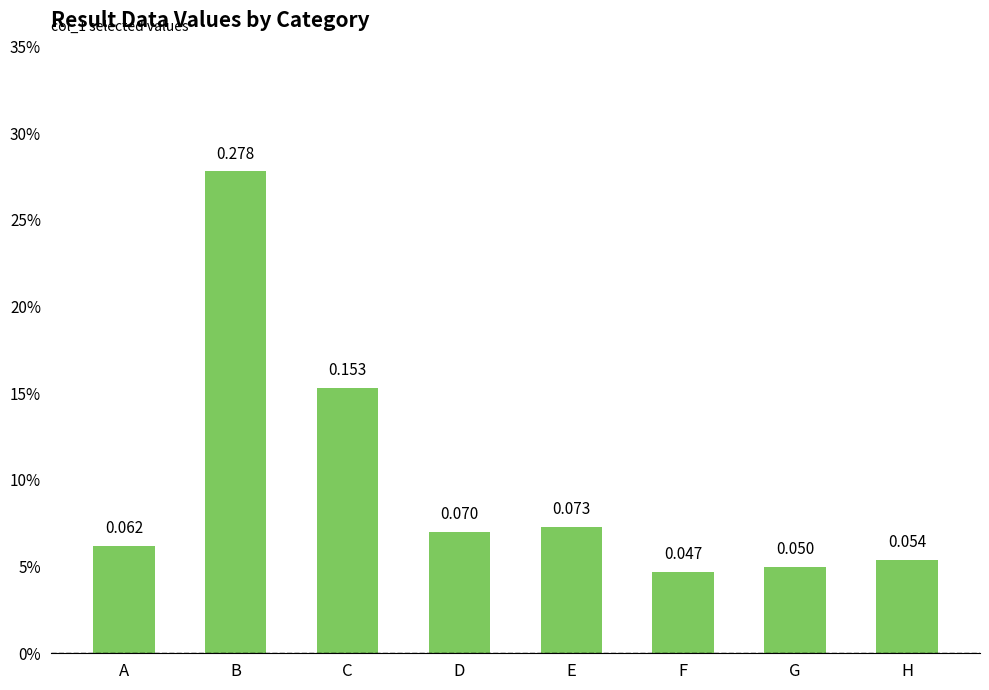

What is the greatest value displayed?

0.3